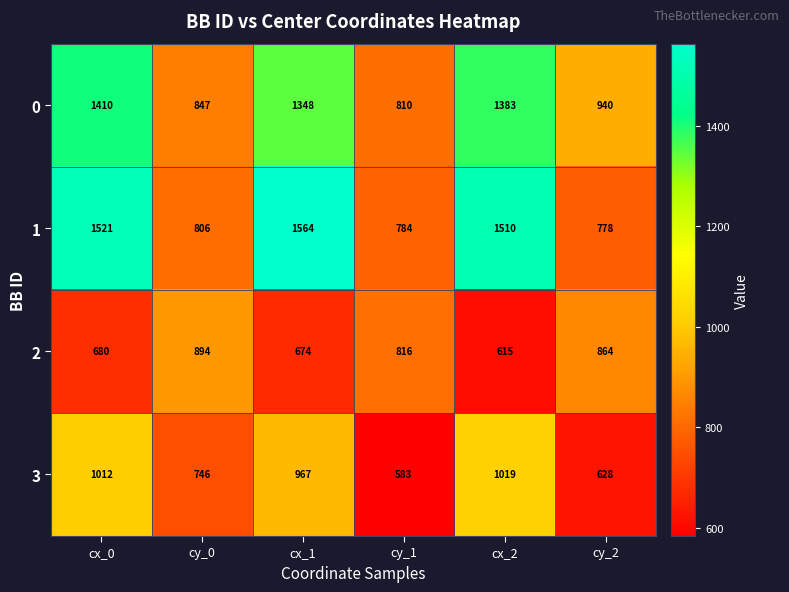

What is the difference between the 2 values at cx_2 and cy_0?

279